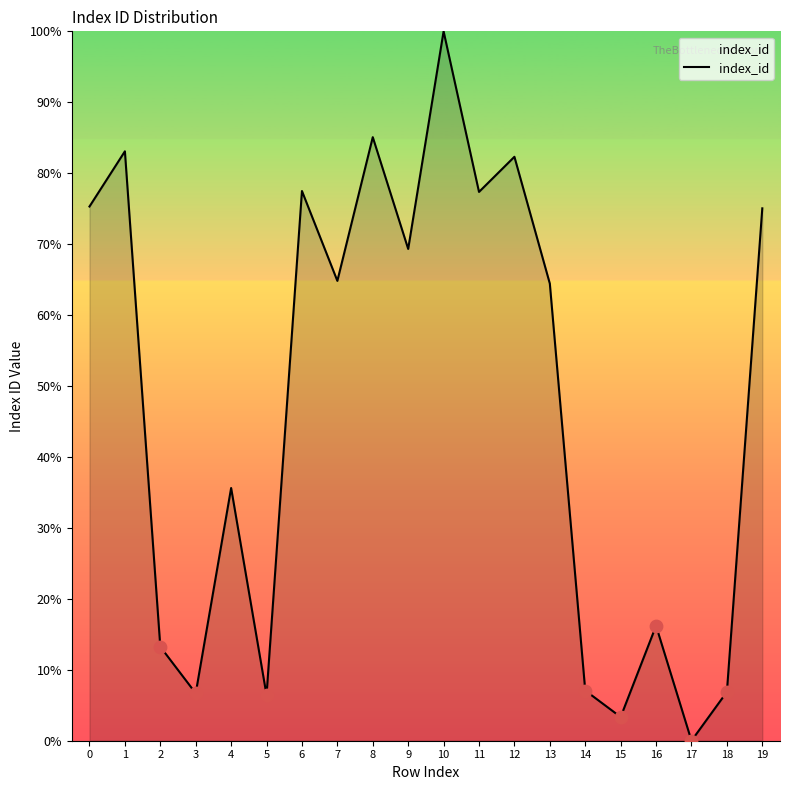

Which has a higher value, 13 or 2?

13